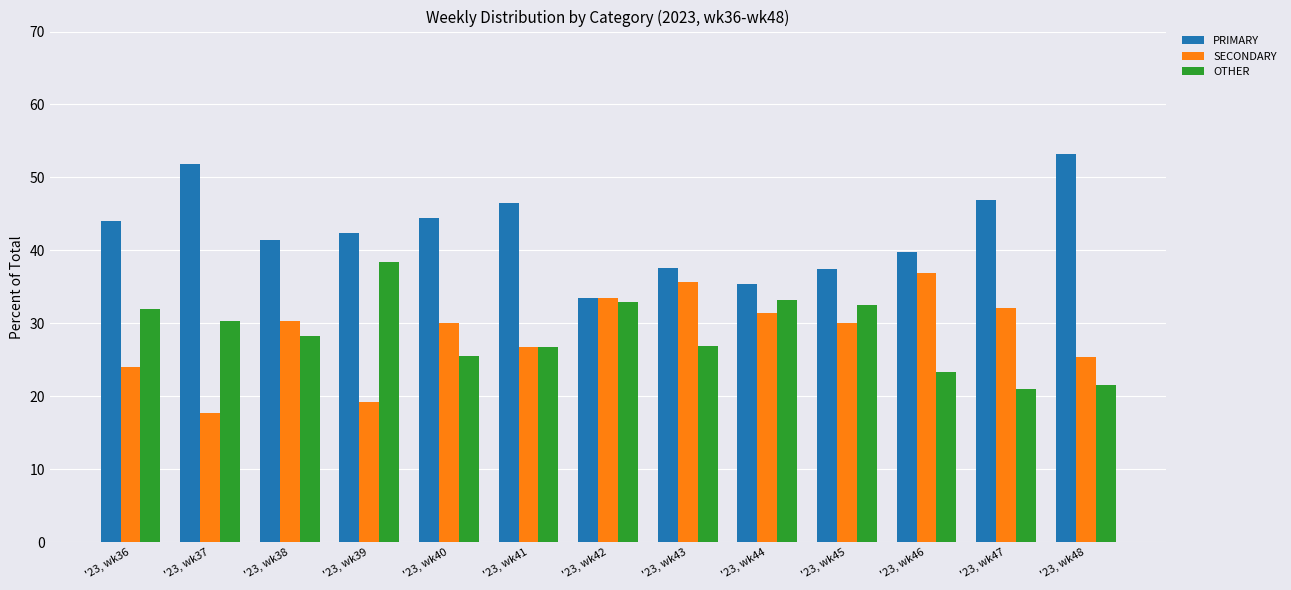

What is the value of the OTHER bar at the 7th from the left?

32.9